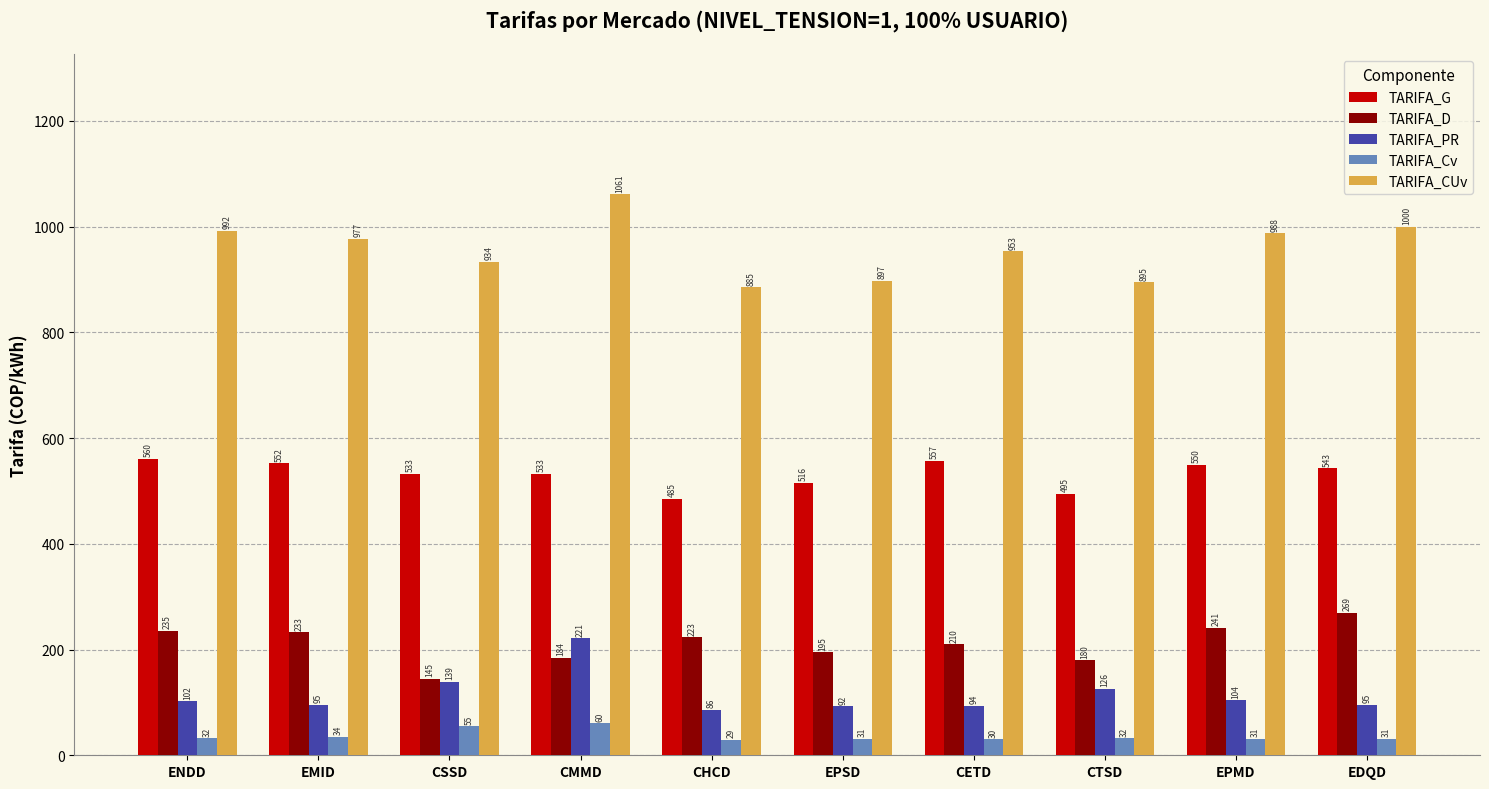

Does the chart contain any negative values?

No